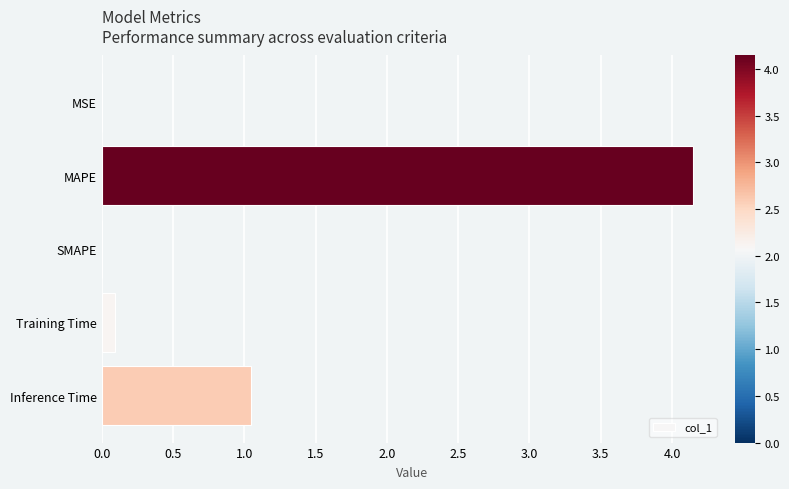

Is it true that the value at MAPE is 7.3?

False